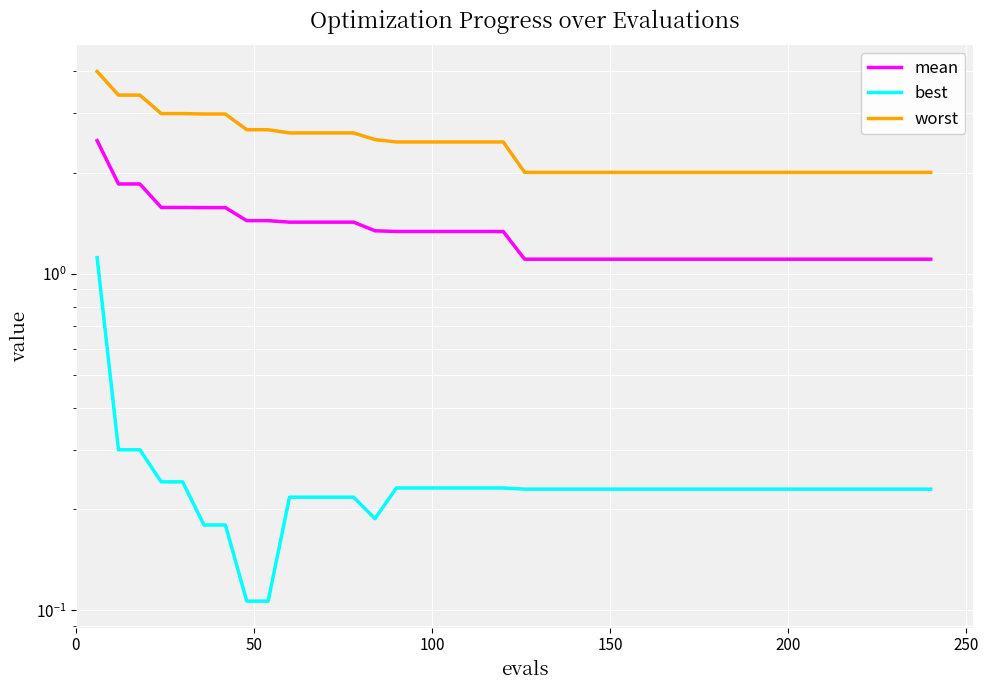

Reading left to right, what are all the values shown in this chart?

mean: 2.5	1.9	1.9	1.6	1.6	1.6	1.6	1.4	1.4	1.4	1.4	1.4	1.4	1.3	1.3	1.3	1.3	1.3	1.3	1.3	1.1	1.1	1.1	1.1	1.1	1.1	1.1	1.1	1.1	1.1	1.1	1.1	1.1	1.1	1.1	1.1	1.1	1.1	1.1	1.1
best: 1.1	0.3	0.3	0.2	0.2	0.2	0.2	0.1	0.1	0.2	0.2	0.2	0.2	0.2	0.2	0.2	0.2	0.2	0.2	0.2	0.2	0.2	0.2	0.2	0.2	0.2	0.2	0.2	0.2	0.2	0.2	0.2	0.2	0.2	0.2	0.2	0.2	0.2	0.2	0.2
worst: 4.0	3.4	3.4	3.0	3.0	3.0	3.0	2.7	2.7	2.6	2.6	2.6	2.6	2.5	2.5	2.5	2.5	2.5	2.5	2.5	2.0	2.0	2.0	2.0	2.0	2.0	2.0	2.0	2.0	2.0	2.0	2.0	2.0	2.0	2.0	2.0	2.0	2.0	2.0	2.0